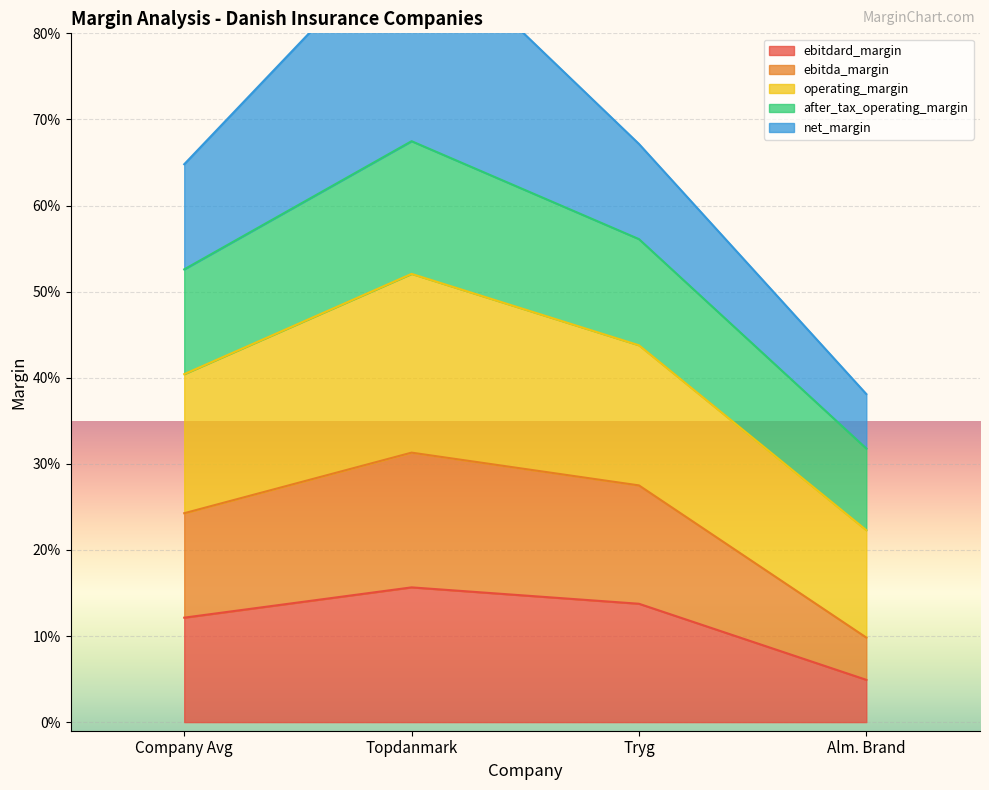

Which series changed the most between Company Avg and Tryg?

ebitda_margin